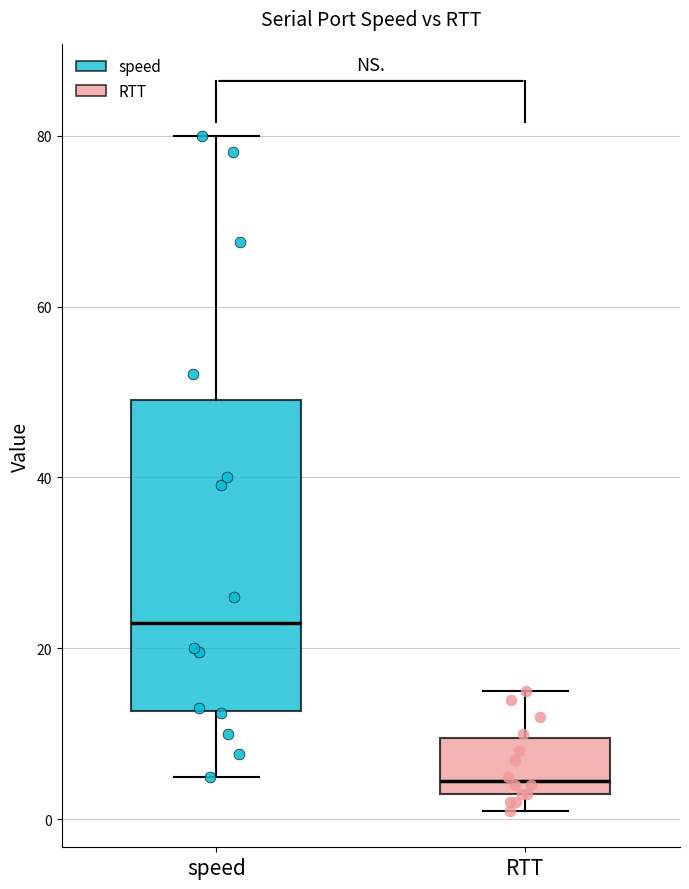

Reading left to right, read every box against the y-axis: the position of its median line, the range the box covers, and the ends of its whiskers. The values are not printed on the chart, so give them approximately, as read against the axis.

speed: median 24, box 12 to 50, whiskers 6 to 80
RTT: median 4 (just above the box's lower edge), box 4 to 10, whiskers 2 to 16